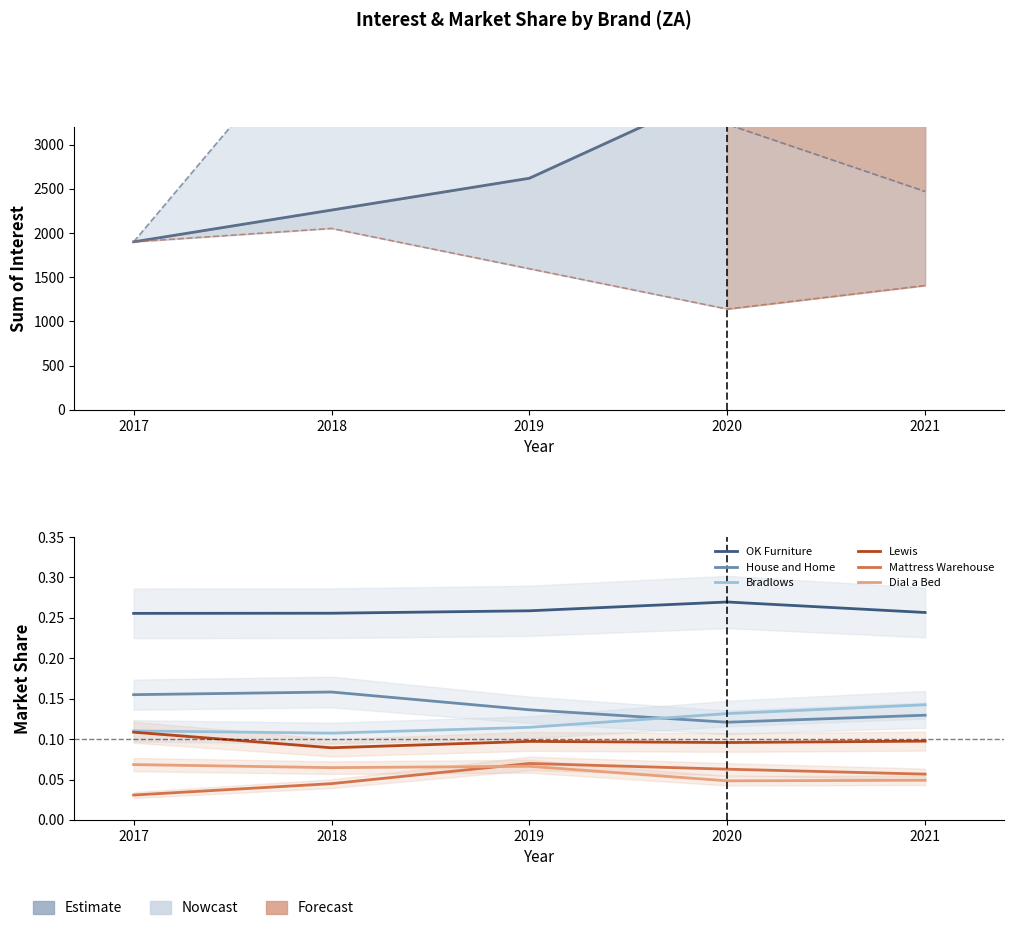

How many bars are there in each group?

6